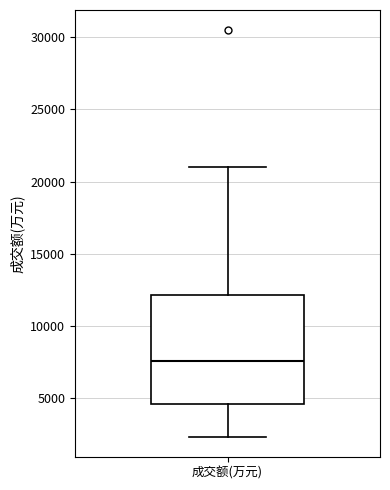

Transcribe this box plot: give where the median line is, the range the box spans, and where the two whiskers end, as read against the y-axis. The values are not printed on the chart, so give them approximately, as read against the axis.

median 7500, box 4500 to 12000, whiskers 2500 to 21000